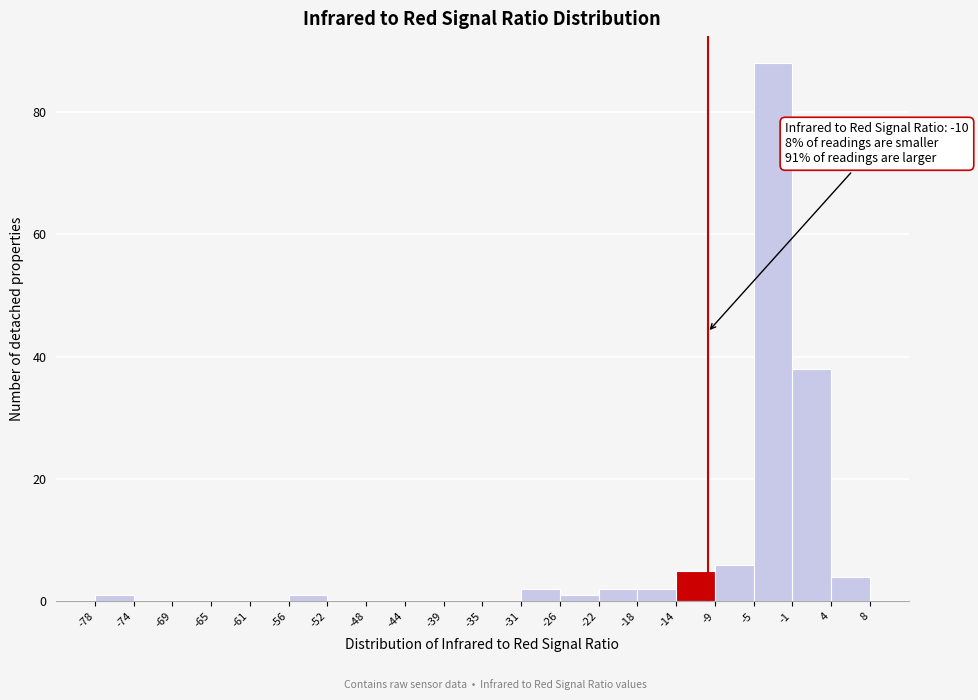

Which range on the x-axis has the tallest bar?

-5 to -1